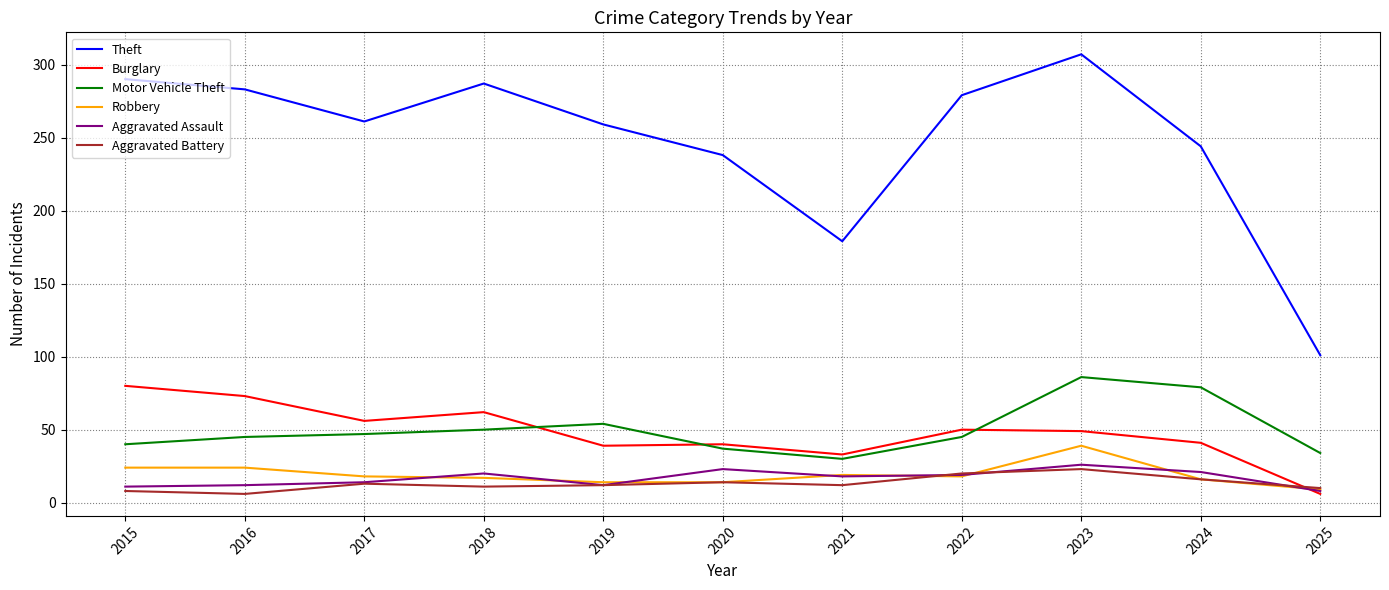

At which label does Motor Vehicle Theft reach its peak?

2023